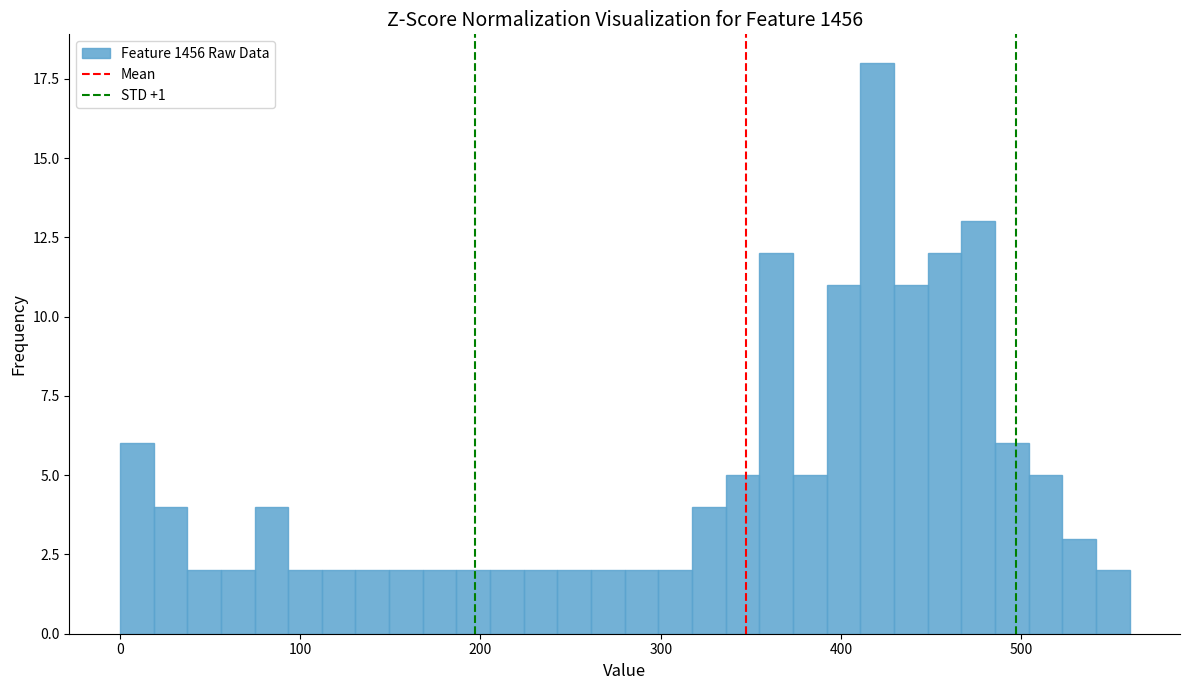

Around what value on the x-axis is the tallest bar? Give the approximate position of its centre, as read against the axis.

420